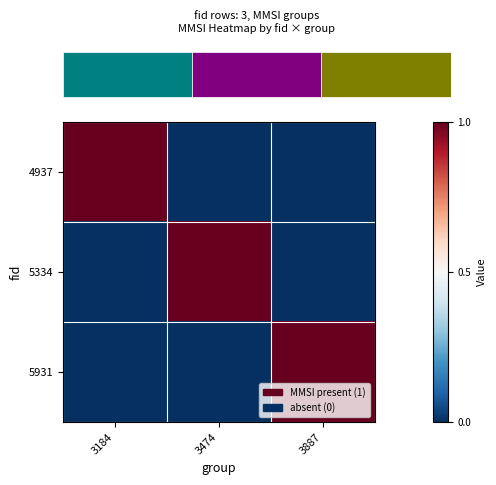

Reading left to right, list all the values displayed in this chart.

4937: 3184=1	3474=0	3887=0
5334: 3184=0	3474=1	3887=0
5931: 3184=0	3474=0	3887=1